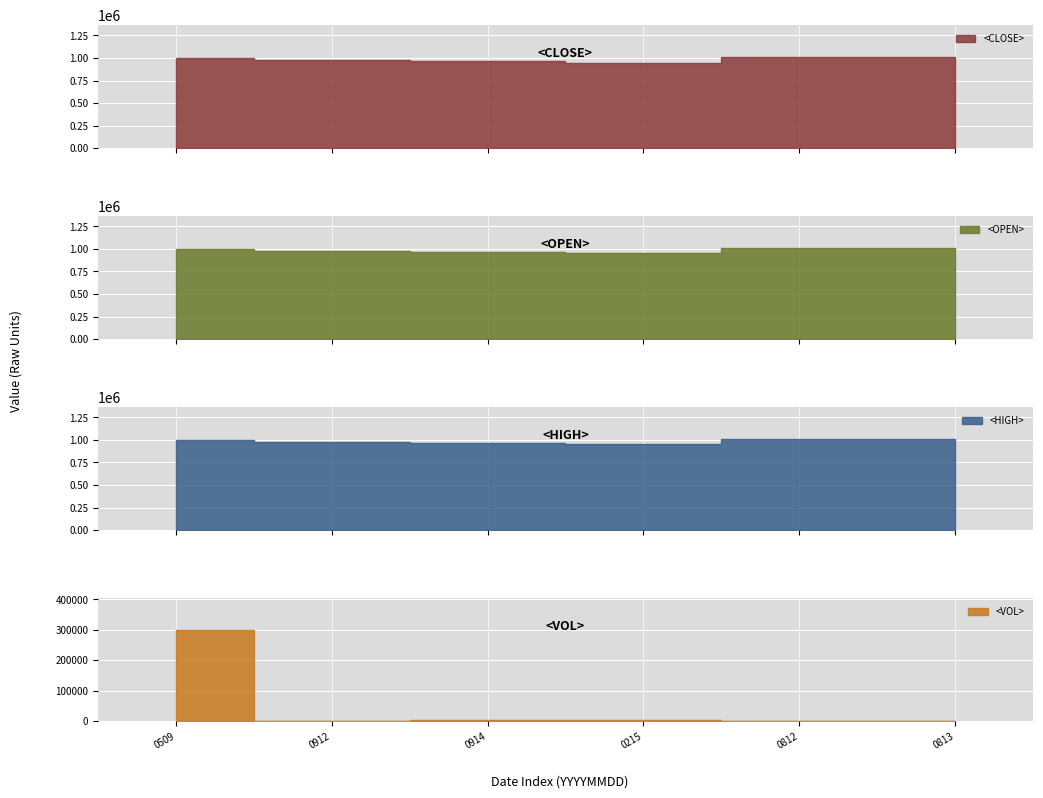

List the labels in order of <VOL> value, smallest first.

13980813, 13980812, 13970912, 13970914, 13980215, 13970509